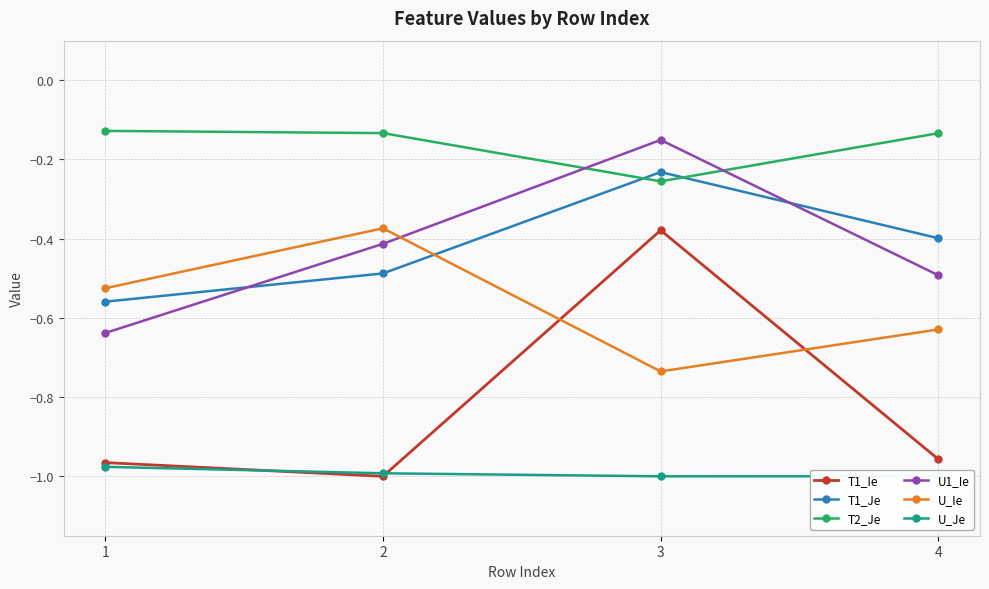

Which series has the widest spread of values?

T1_Ie